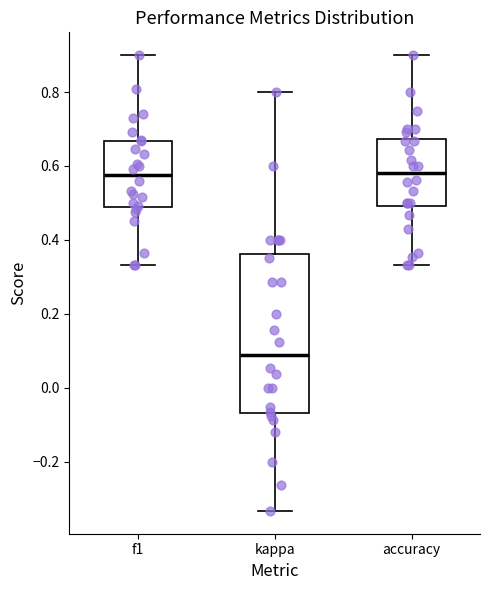

Which box's median line is the lowest?

kappa